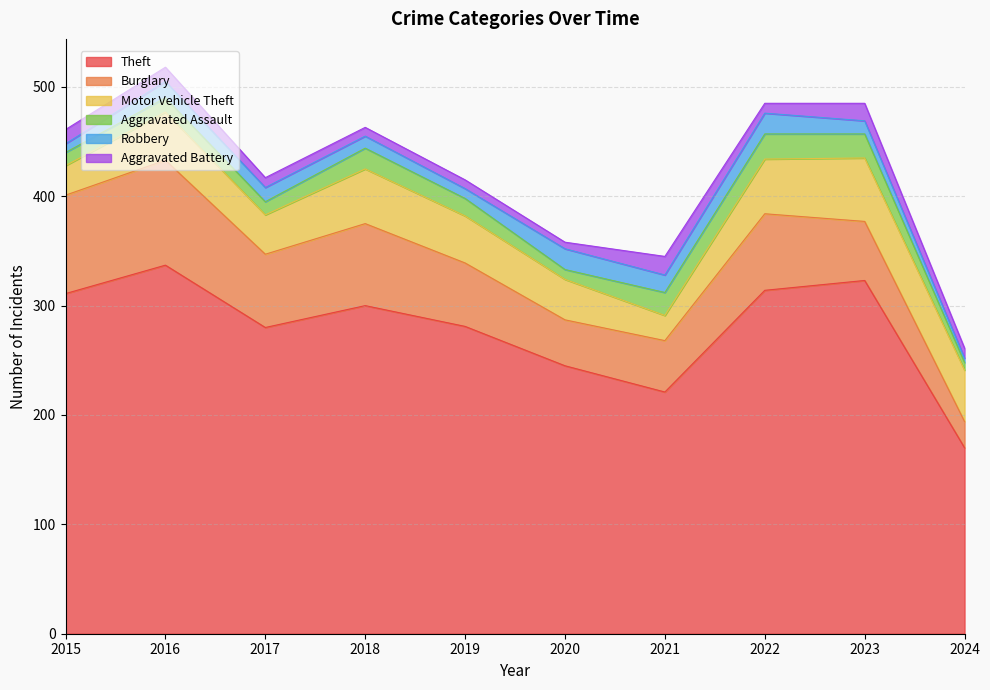

Which category has the lowest value in the Robbery series?

2024